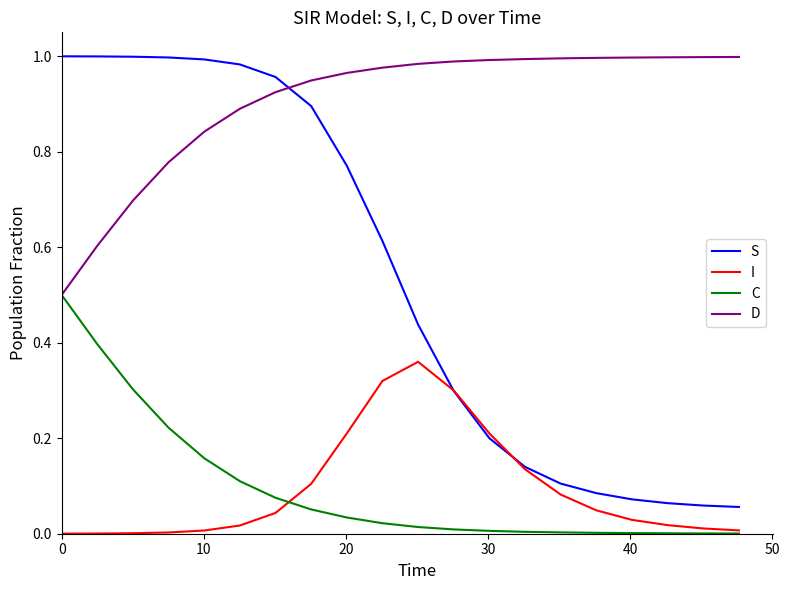

Which series has the largest total across all categories?

D